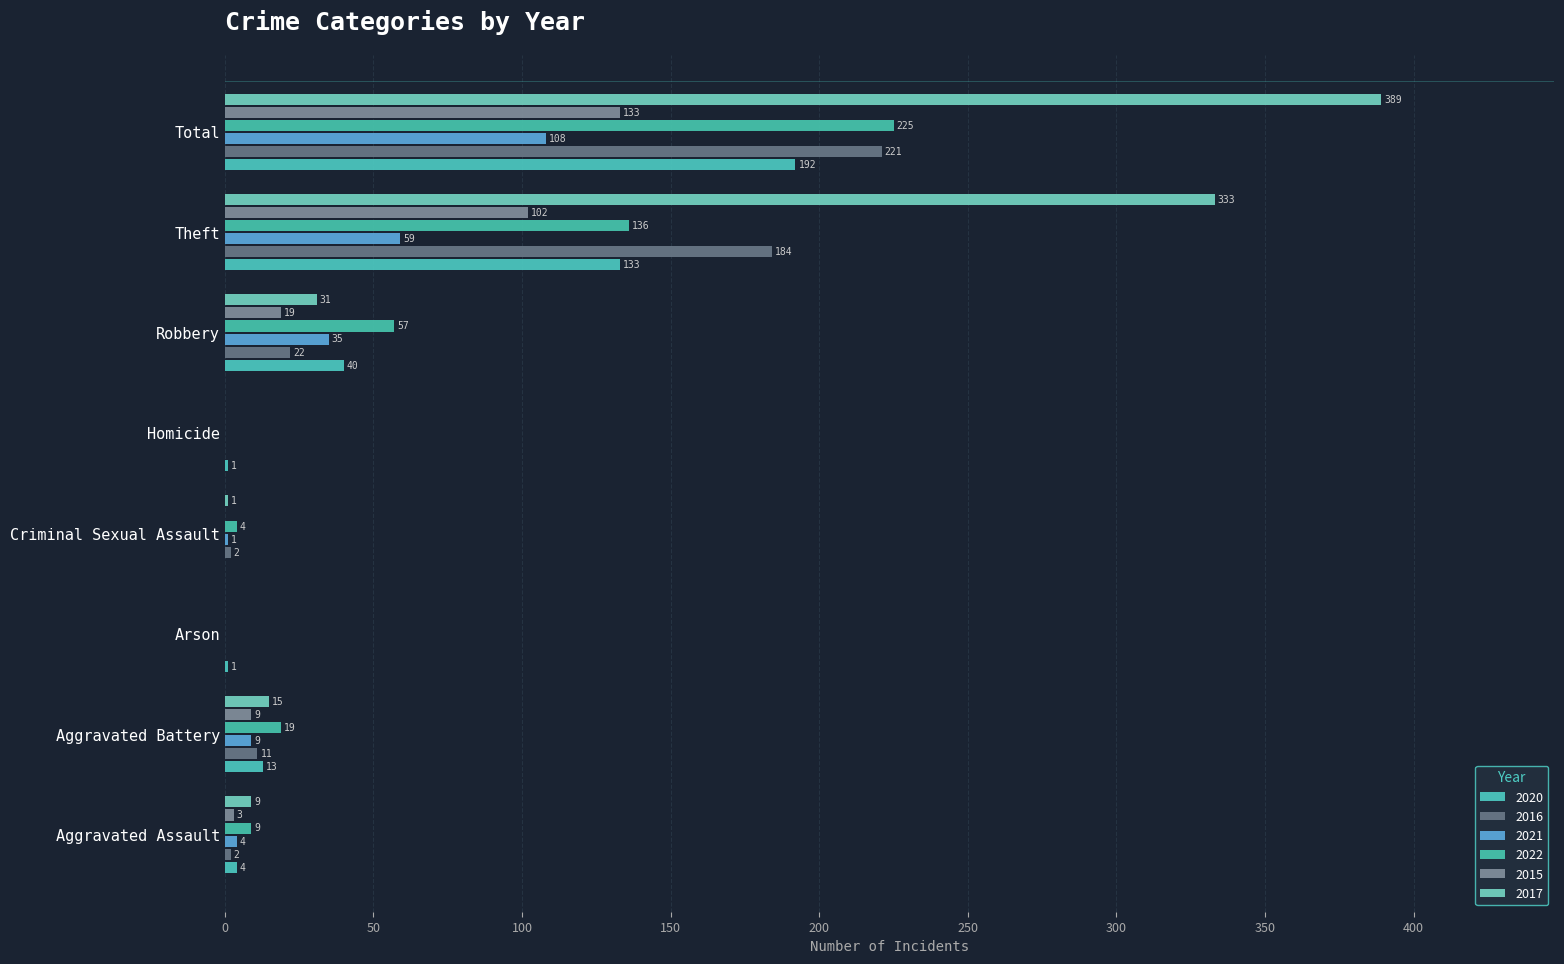

At which category is the sum across all series the highest?

Total